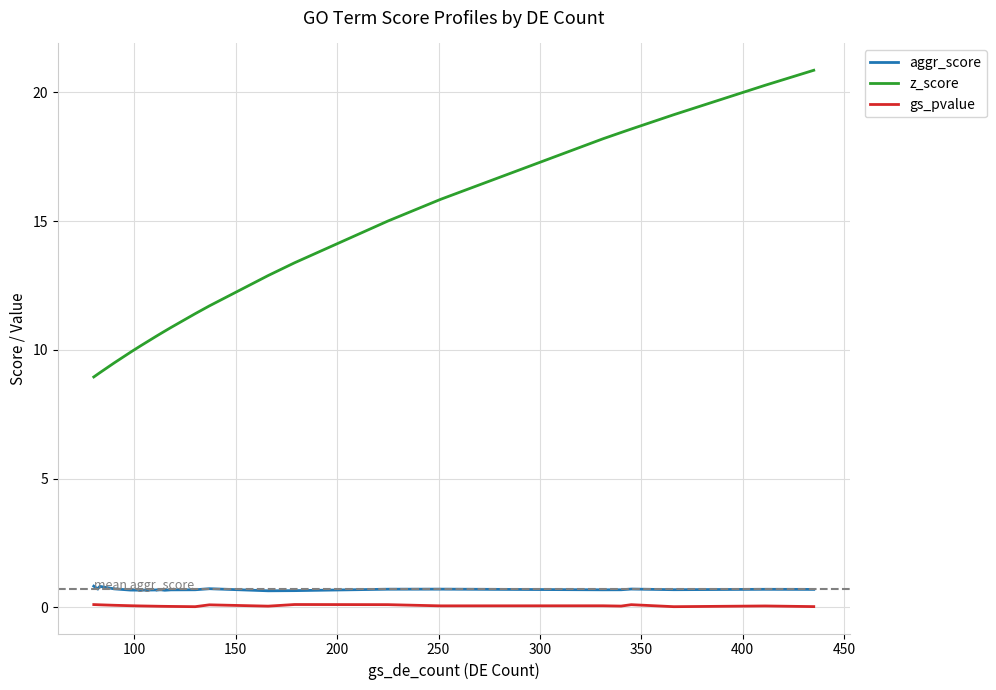

True or false: gs_pvalue and z_score intersect in this chart.

False